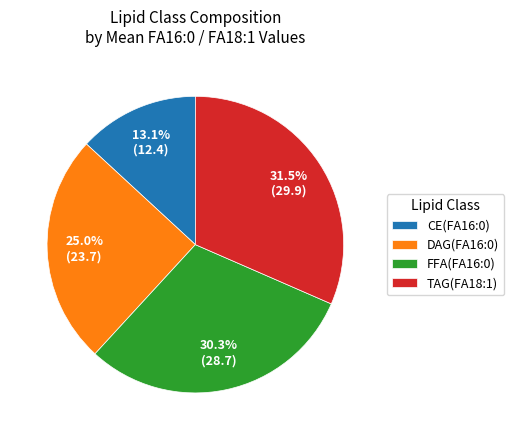

Rank the categories by value from lowest to highest.

CE(FA16:0), DAG(FA16:0), FFA(FA16:0), TAG(FA18:1)